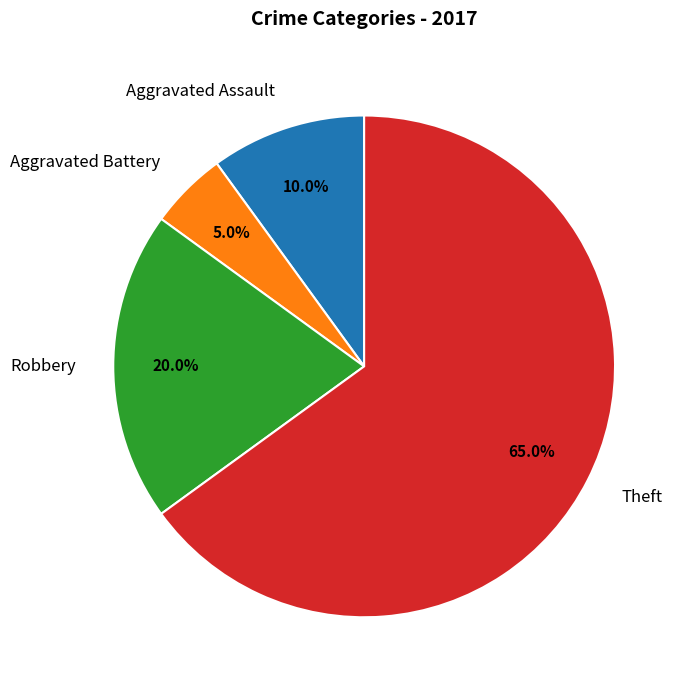

Which has a higher value, Aggravated Battery or Aggravated Assault?

Aggravated Assault